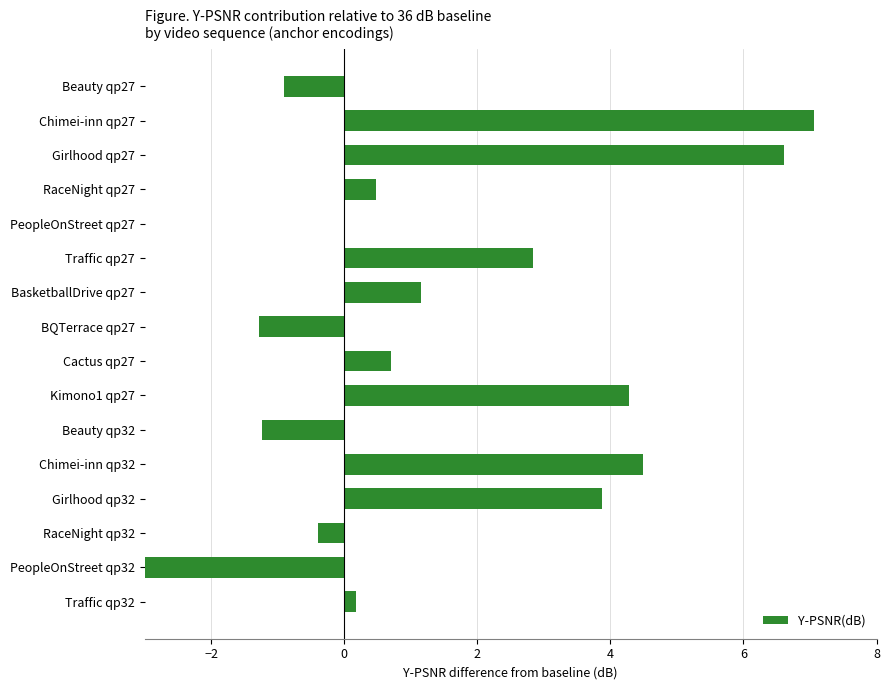

At which category does the chart reach its peak across all series?

Chimei-inn qp27